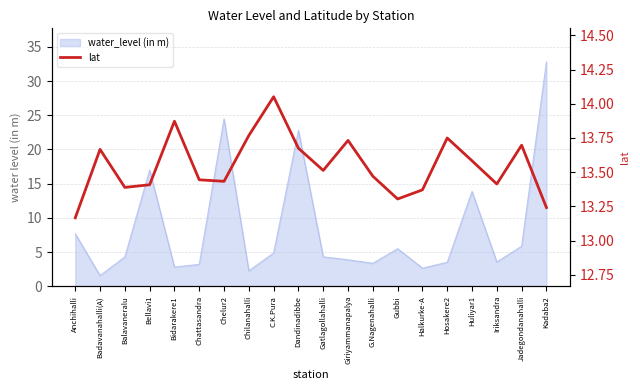

Does the chart have visible grid lines?

Yes